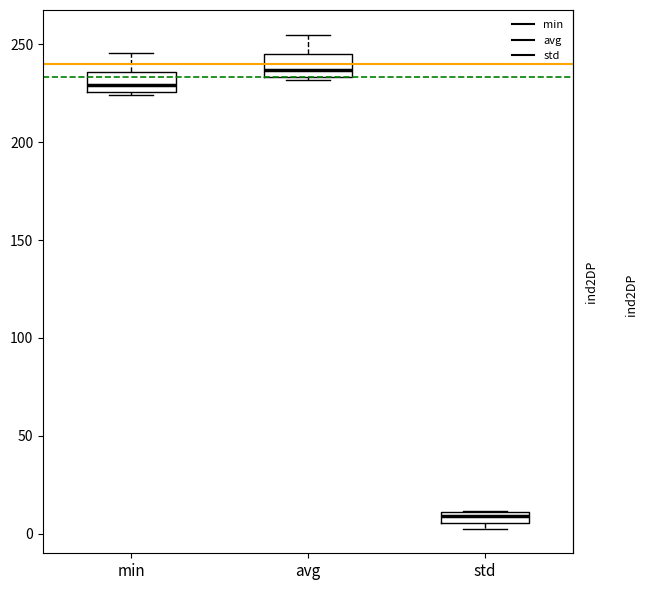

Which box has the lowest median line?

std